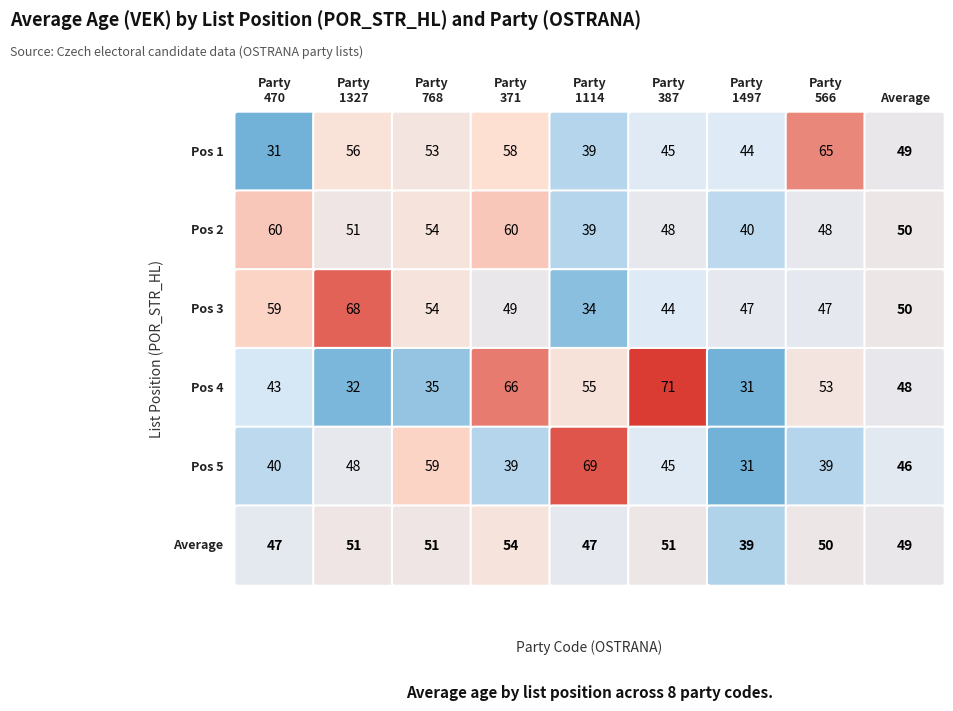

True or false: 1114 has a value of 39 at 1.

True